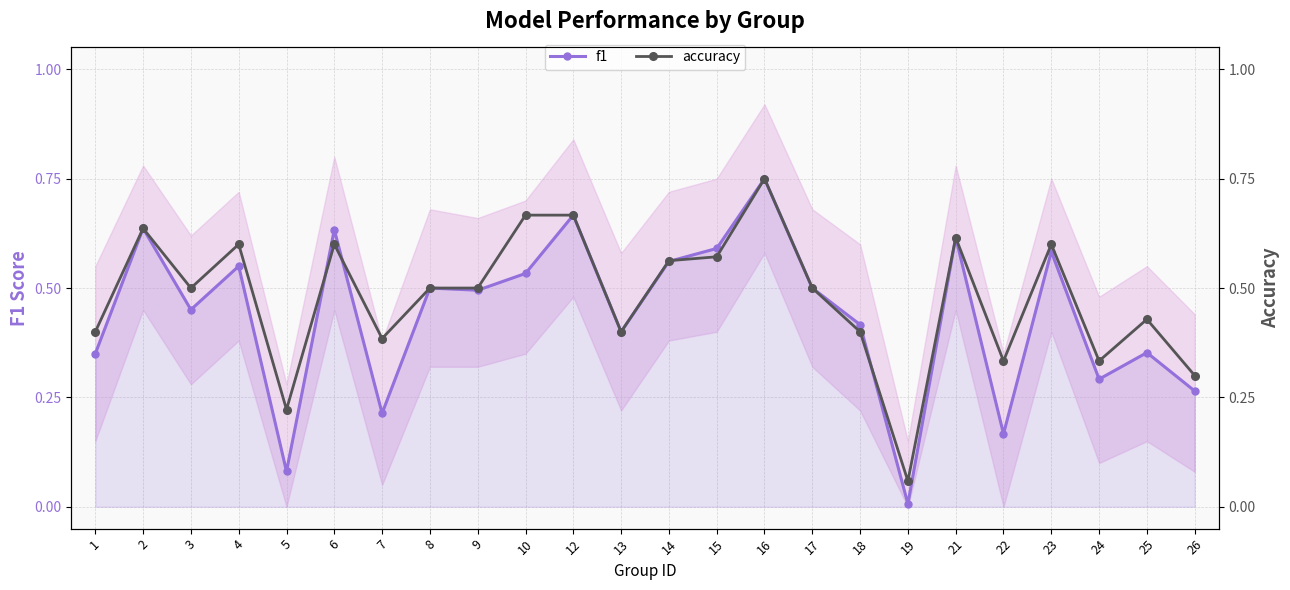

Rank the series by their maximum value, from highest to lowest.

f1, accuracy